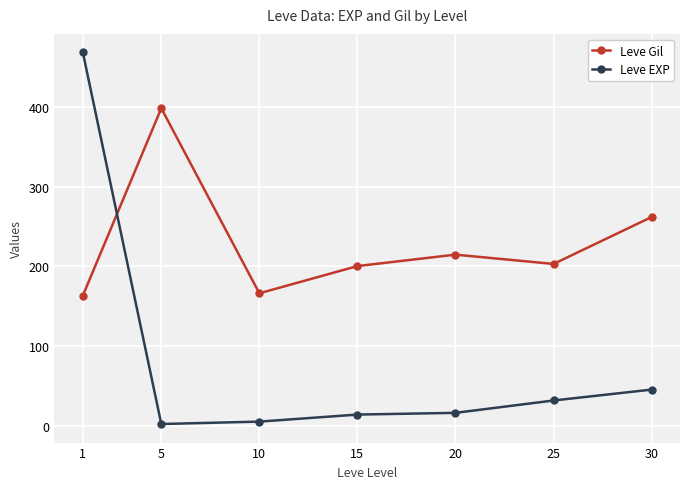

What is the difference between the maximum and minimum values in the Leve EXP series?

466.2